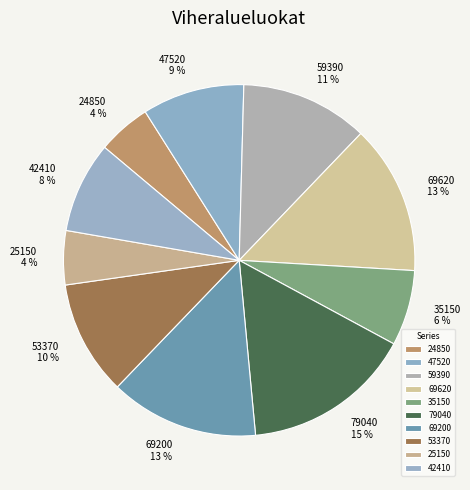

What is the largest slice in the pie chart?

79040